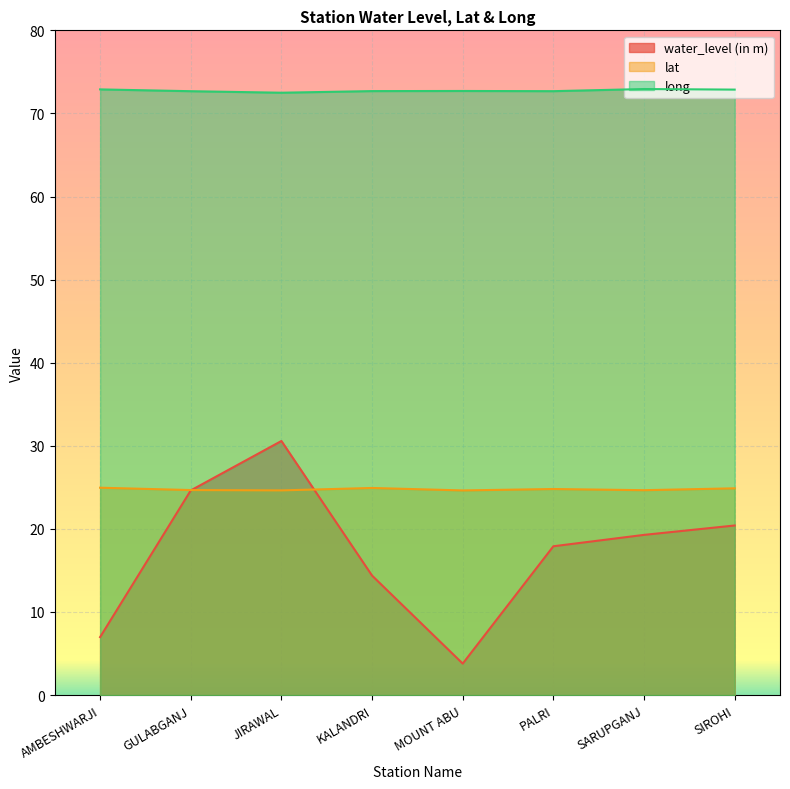

True or false: long has more than 2 points higher than both neighbors.

False